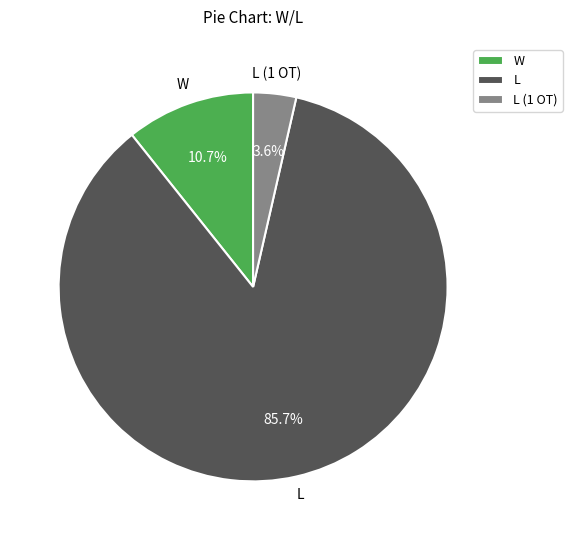

Is there any slice that represents more than half of the pie?

Yes